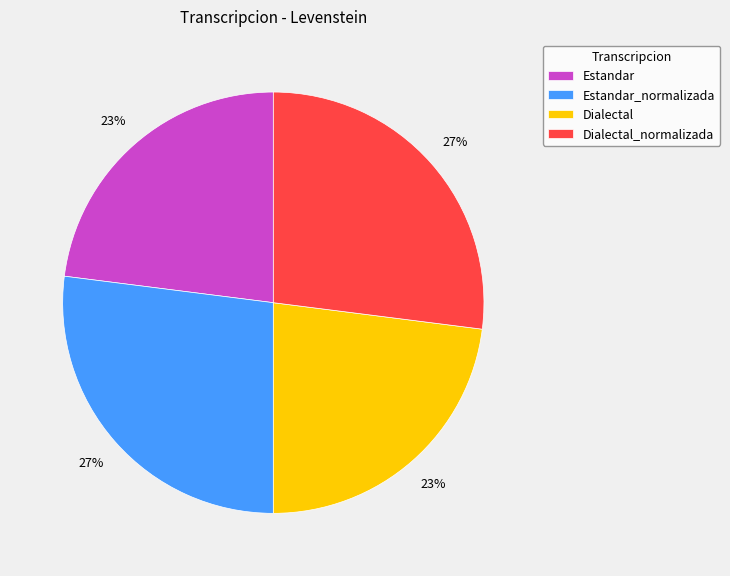

Approximately how many times larger is the value at Estandar compared to Dialectal?

1.0